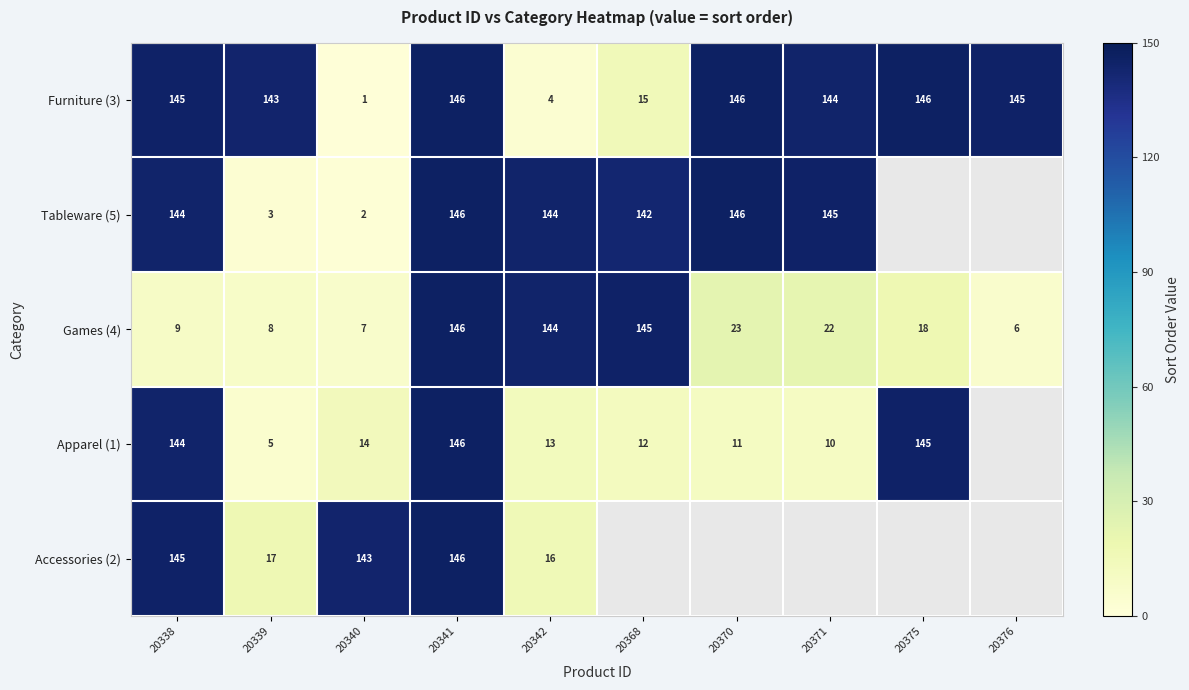

Between 20338 and 20339, which series saw the biggest shift?

Tableware (5)